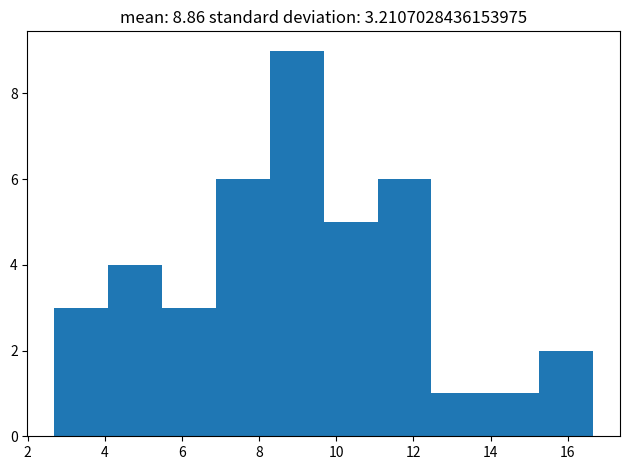

How tall is the bar that spans 13.8 to 15.2 on the x-axis? Neither the bar edges nor the heights are printed on the chart, so give them approximately, as read against the axes.

1